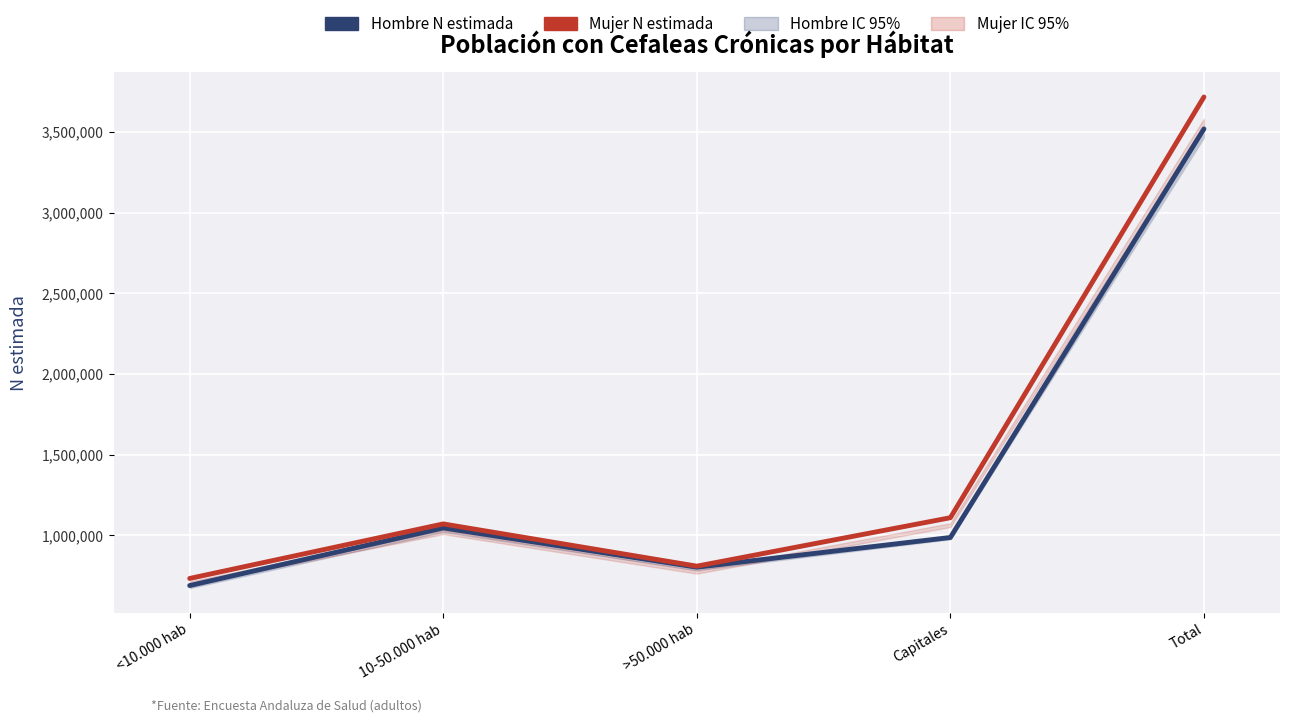

Reading left to right, extract all data points from this chart.

Hombre N estimada: <10.000 hab=687448	10-50.000 hab=1044921	>50.000 hab=801163	Capitales=985483	Total=3519016
Mujer N estimada: <10.000 hab=731518	10-50.000 hab=1069686	>50.000 hab=807696	Capitales=1108218	Total=3717118